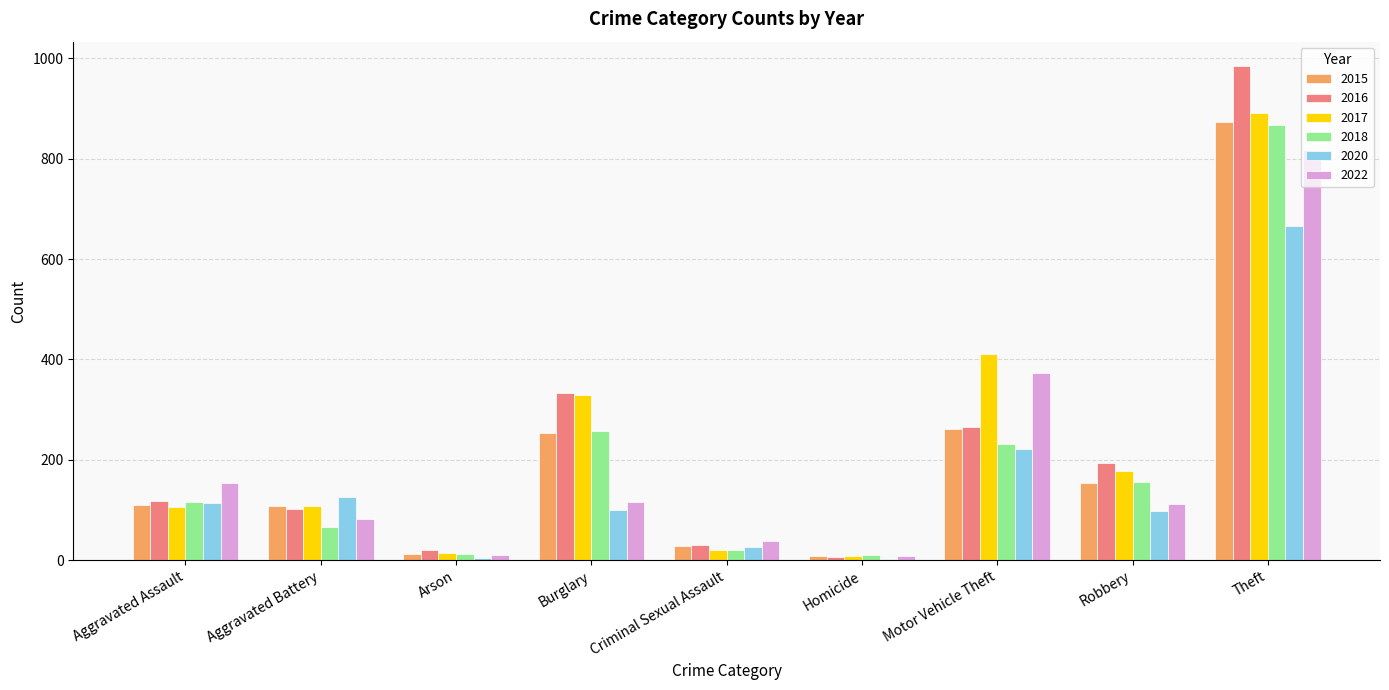

The 2016 series shows 194 at Robbery. True or false?

True